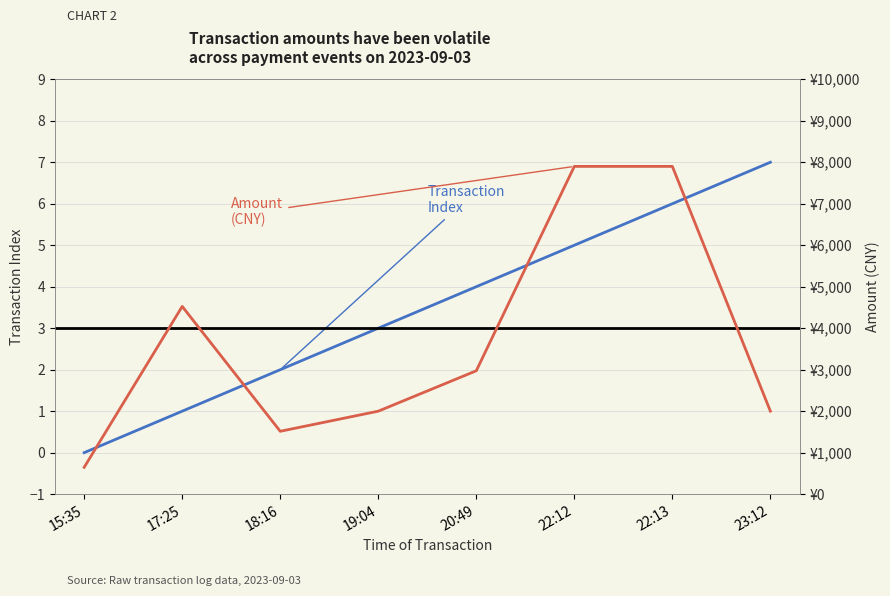

Reading left to right, transcribe all the data shown in this chart.

Transaction
Index: 15:35=0.0	17:25=1.0	18:16=2.0	19:04=3.0	20:49=4.0	22:12=5.0	22:13=6.0	23:12=7.0
Amount
(CNY): 15:35=648.0	17:25=4525.0	18:16=1515.3	19:04=2000.0	20:49=2974.0	22:12=7900.0	22:13=7900.0	23:12=2000.0